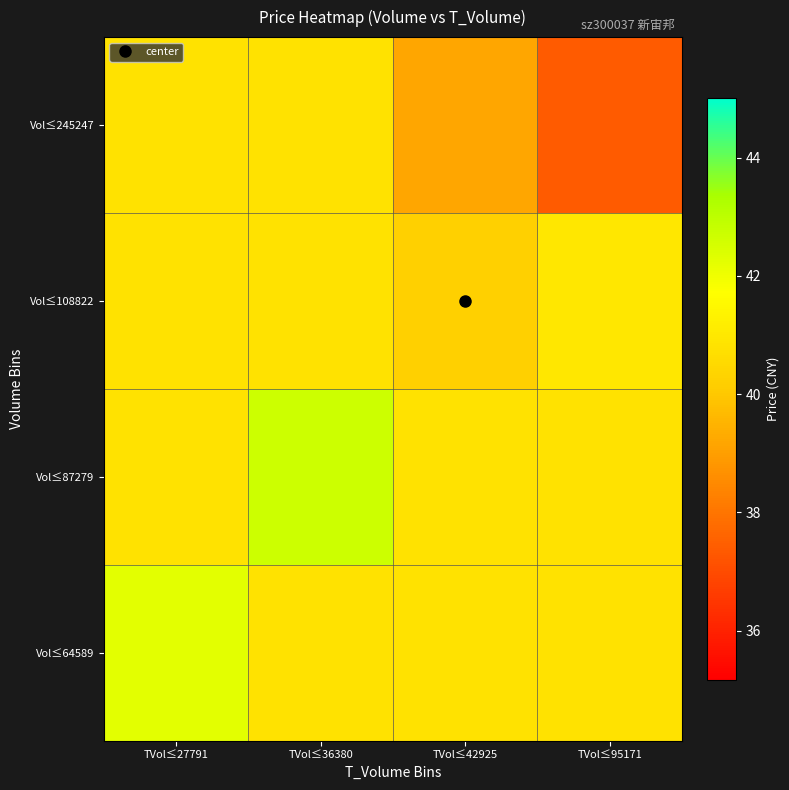

What is the spread (max minus min) of values at TVol≤42925?

1.6